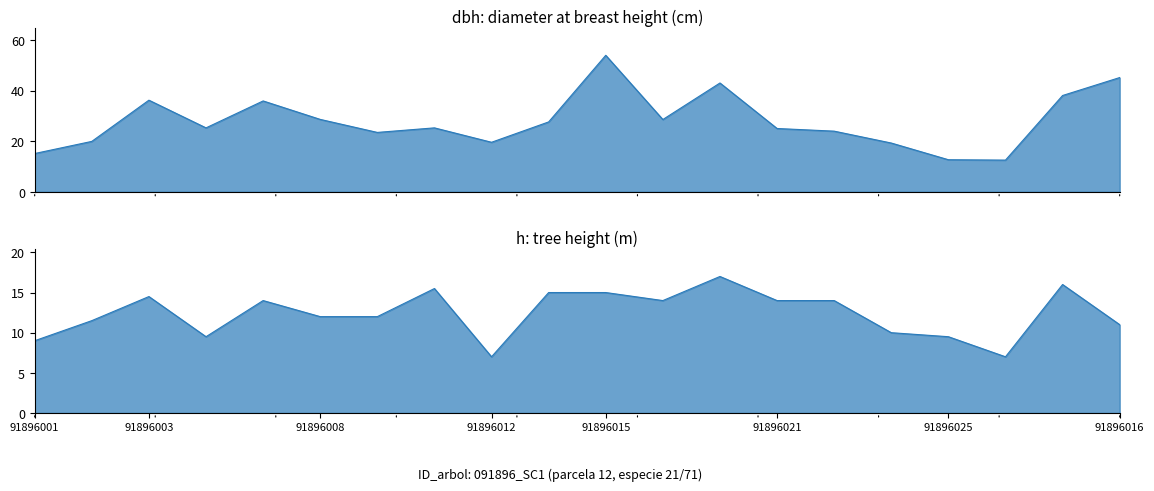

Rank the series by their maximum value, from lowest to highest.

h, dbh